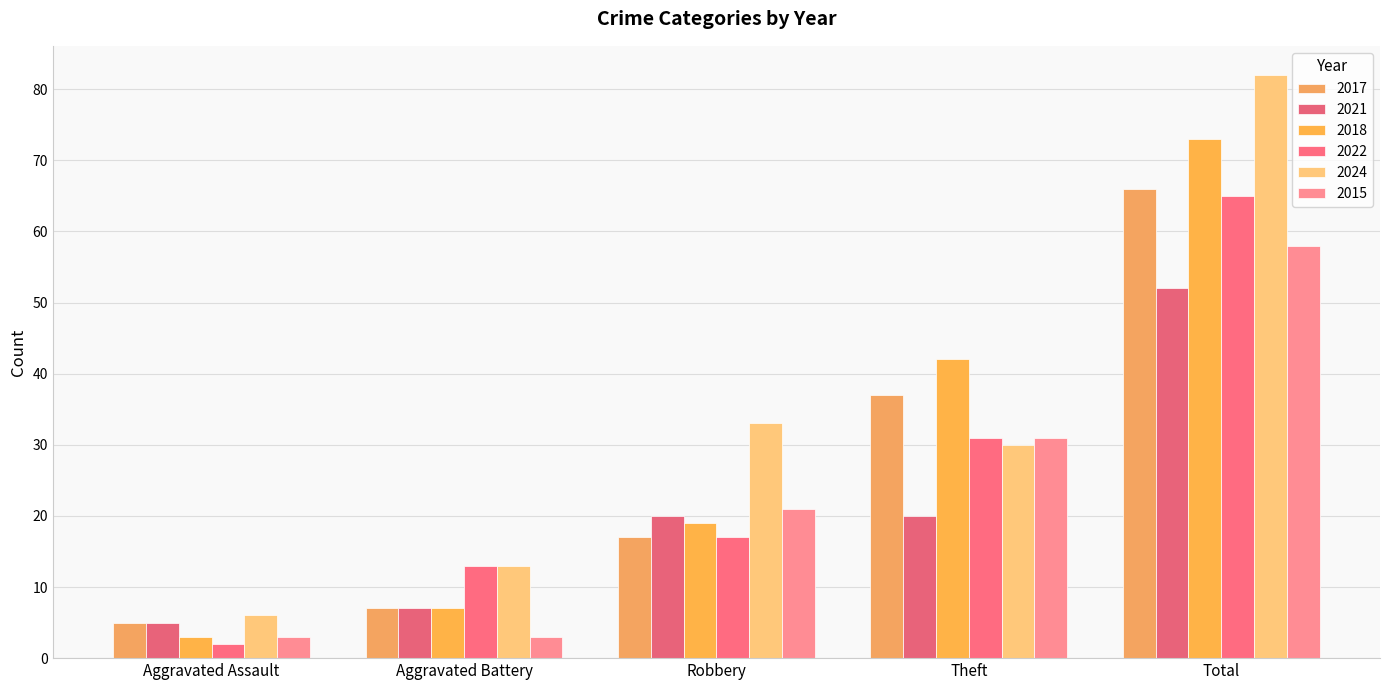

What is the maximum value for 2015?

58